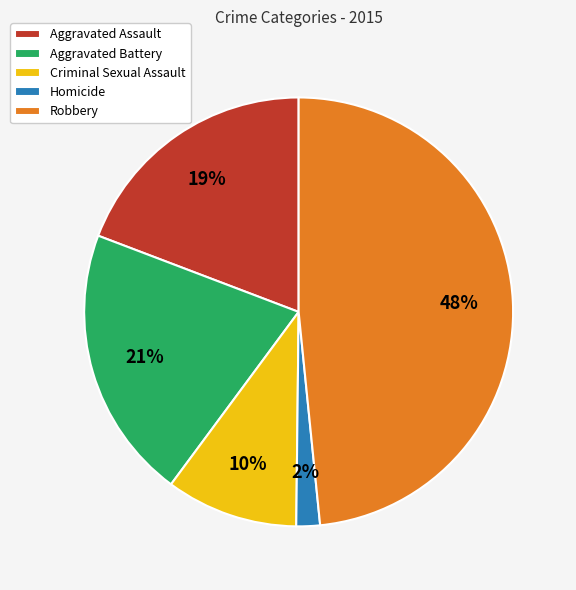

What is the smallest slice in the pie chart?

Homicide